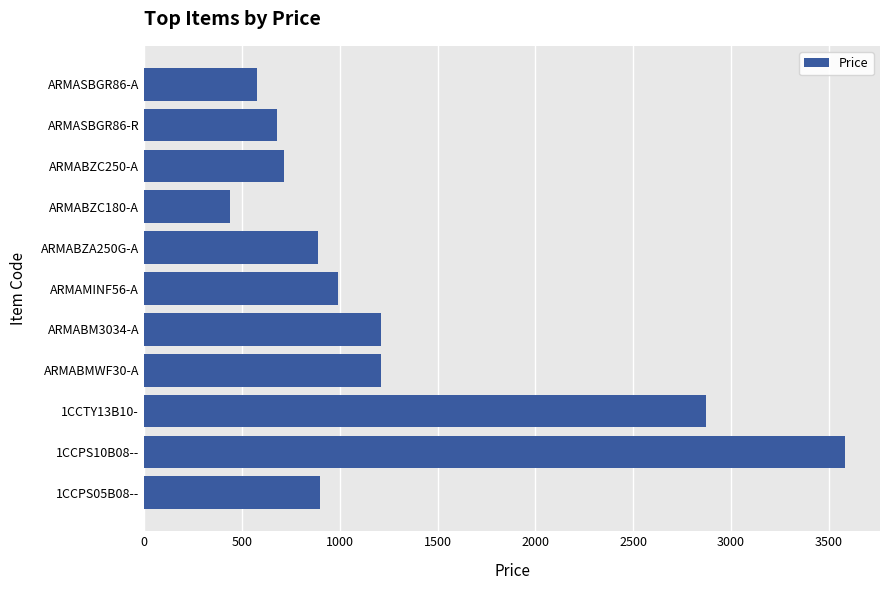

Read the value at ARMABZC180-A.

440